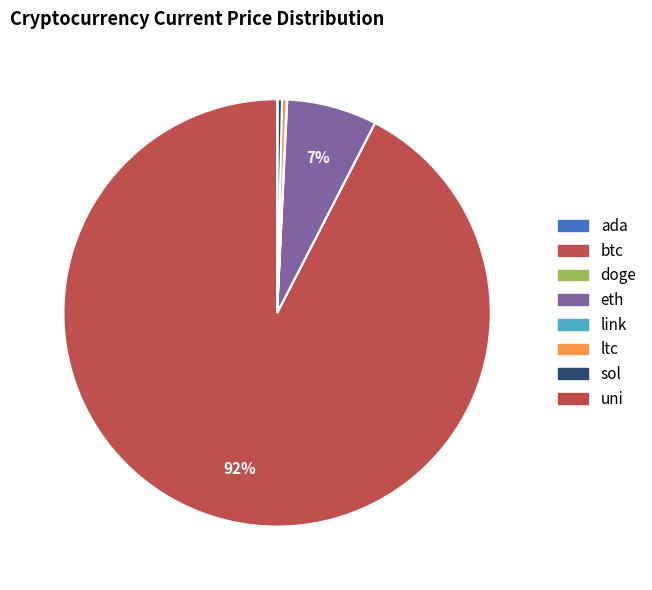

Count the number of slices in the pie.

8